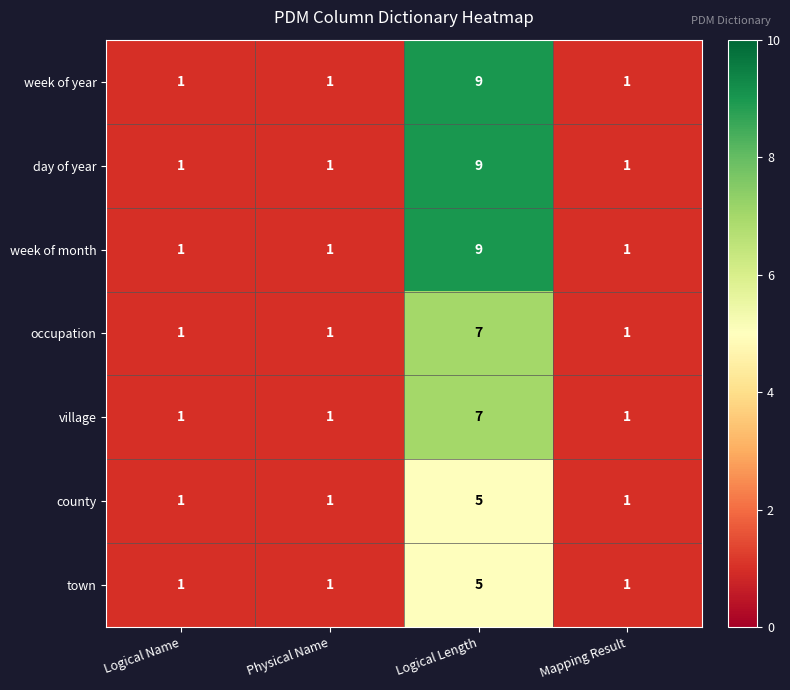

At how many categories does at least one series exceed 2?

1